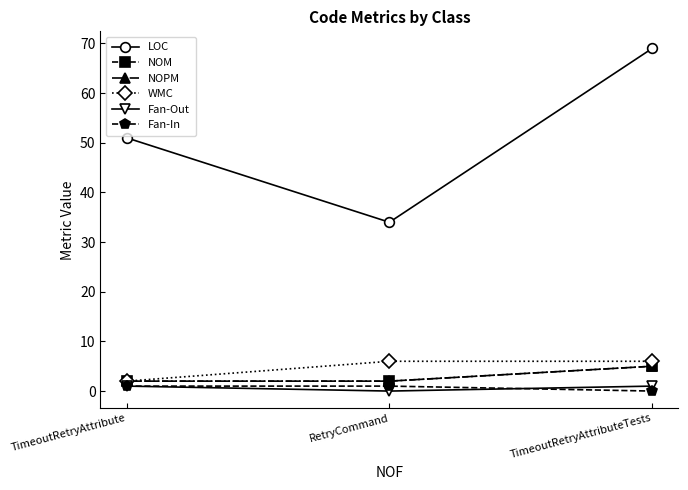

What is the label of the 2nd point from the right?

RetryCommand